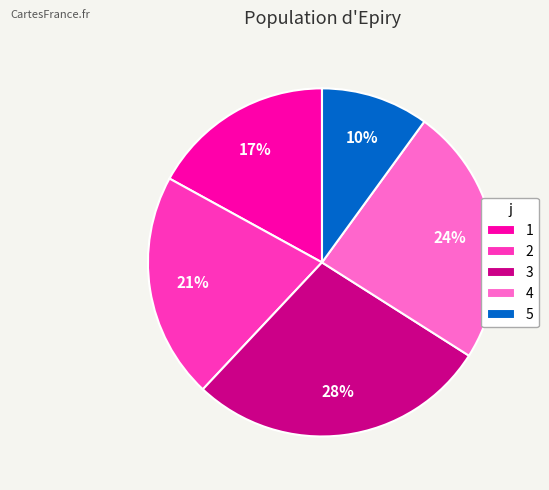

To the nearest percent, what percentage of the pie is 4?

24%